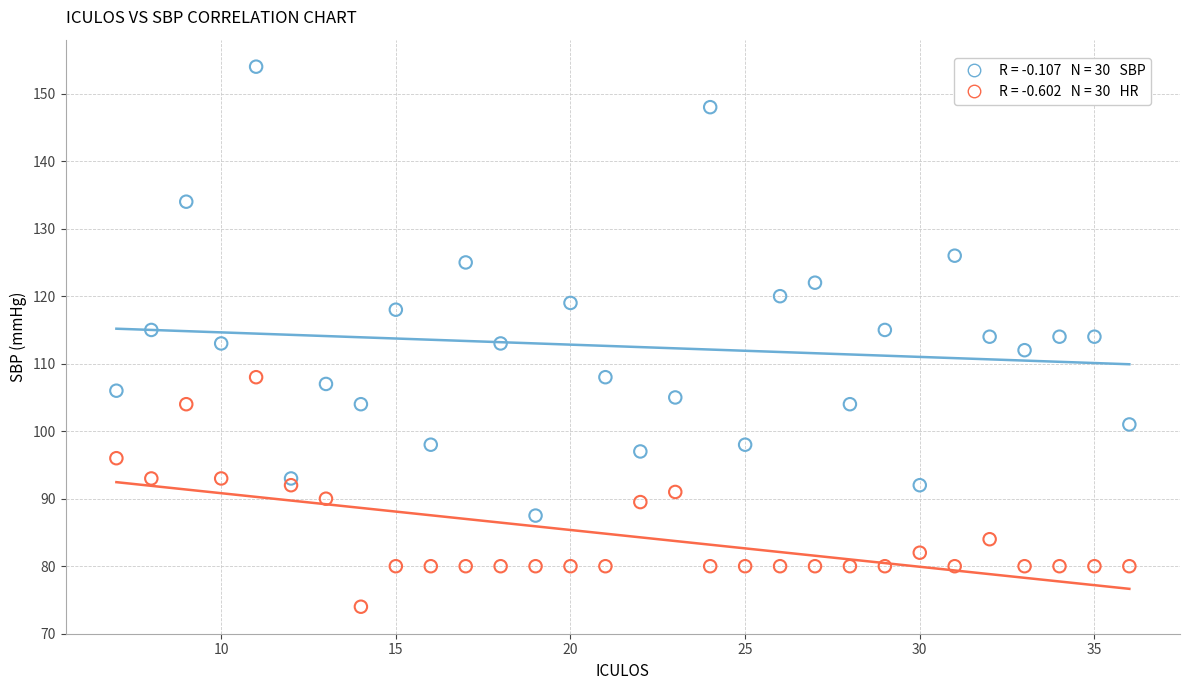

Across all data points, what is the range of X values (max minus min)?

29.0